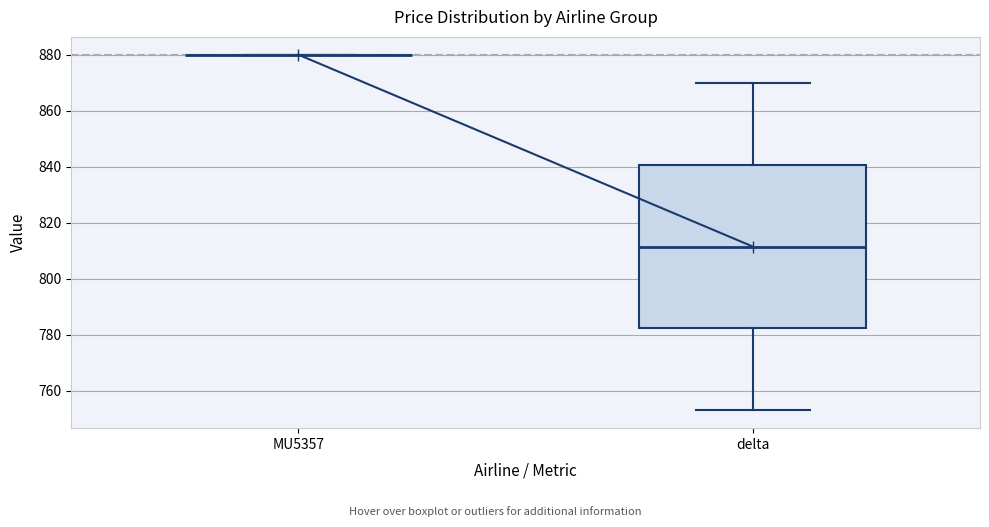

Reading left to right, transcribe this box plot: for each box, give where its median line is, the range the box spans, and where its two whiskers end, as read against the y-axis. The values are not printed on the chart, so give them approximately, as read against the axis.

MU5357: box collapsed to a line at 880, whiskers 880 to 880
delta: median 812, box 782 to 840, whiskers 754 to 870